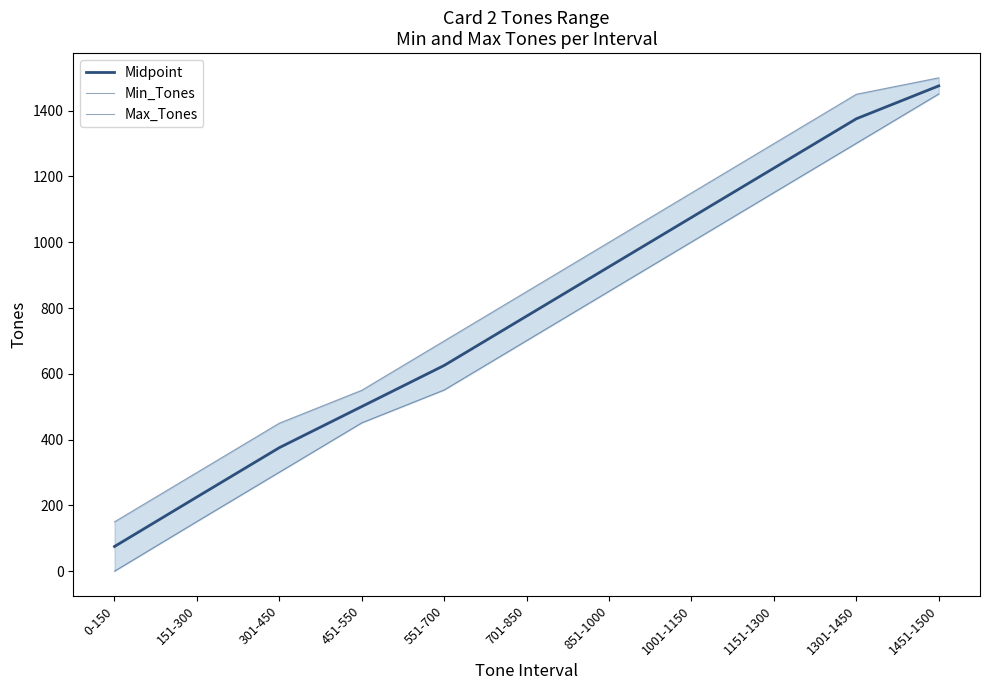

Is it true that Max_Tones equals 300.0 at 151-300?

True